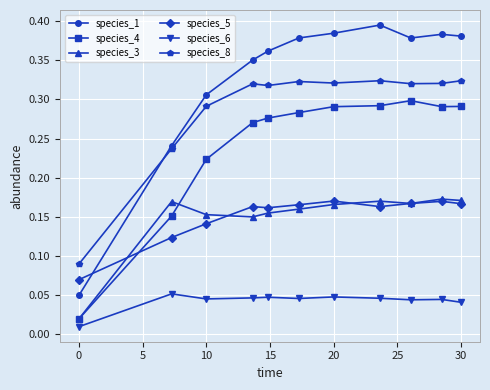

True or false: species_4 and species_8 cross at least once.

False